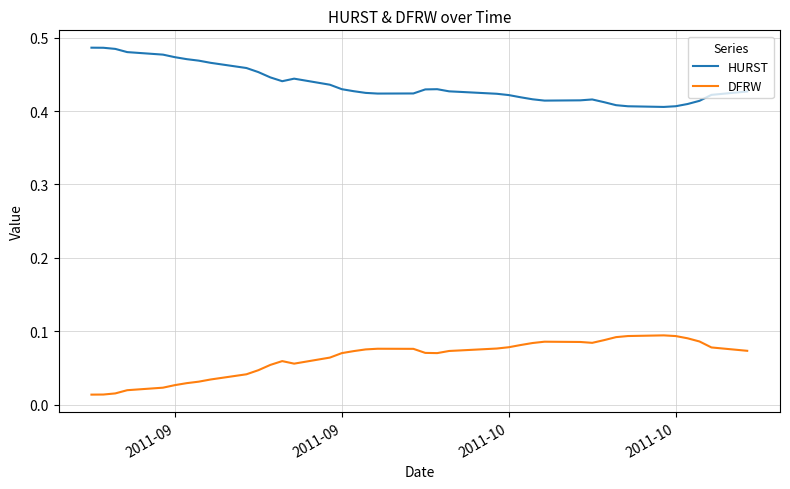

Which series has the largest total across all categories?

HURST